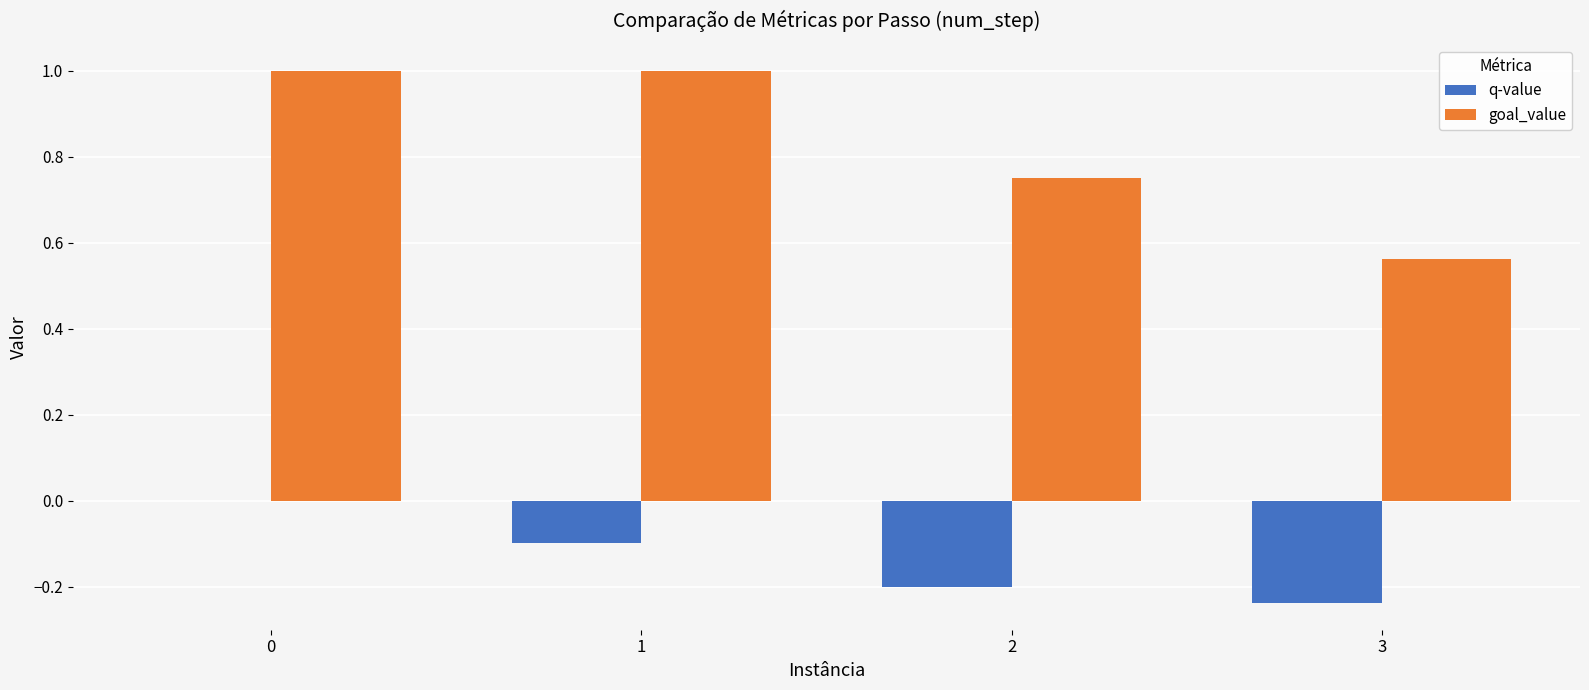

What is the average value of the q-value series?

-0.1